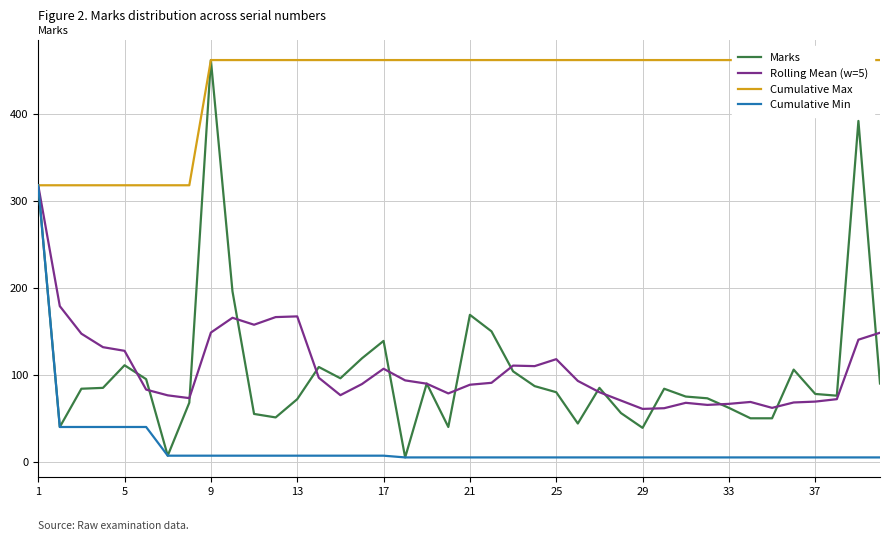

Rank the series by their maximum value, from lowest to highest.

Rolling Mean (w=5), Cumulative Min, Marks, Cumulative Max